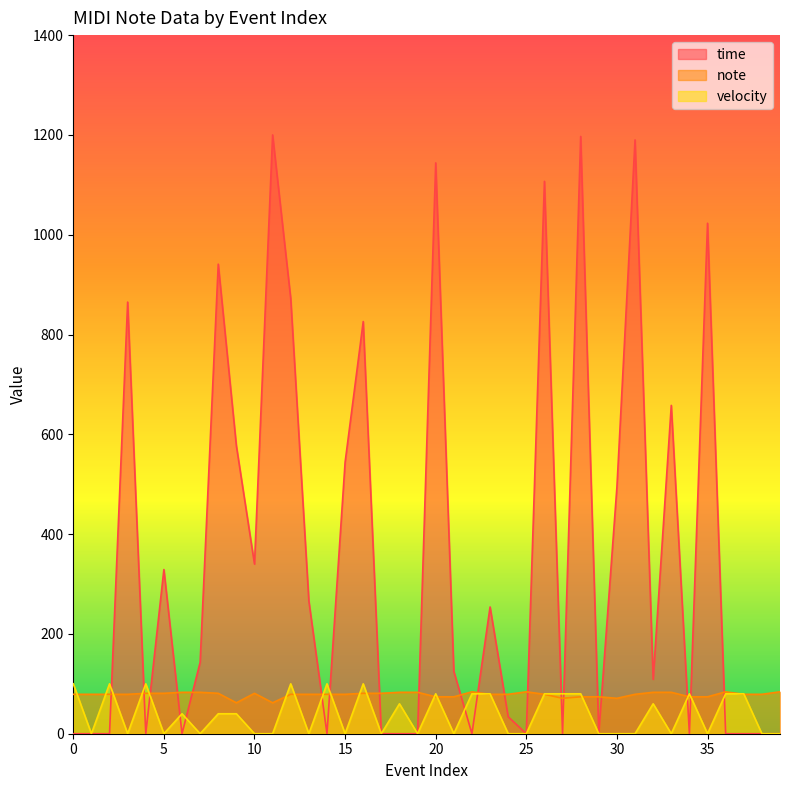

Does the chart display data point markers on the line(s)?

No